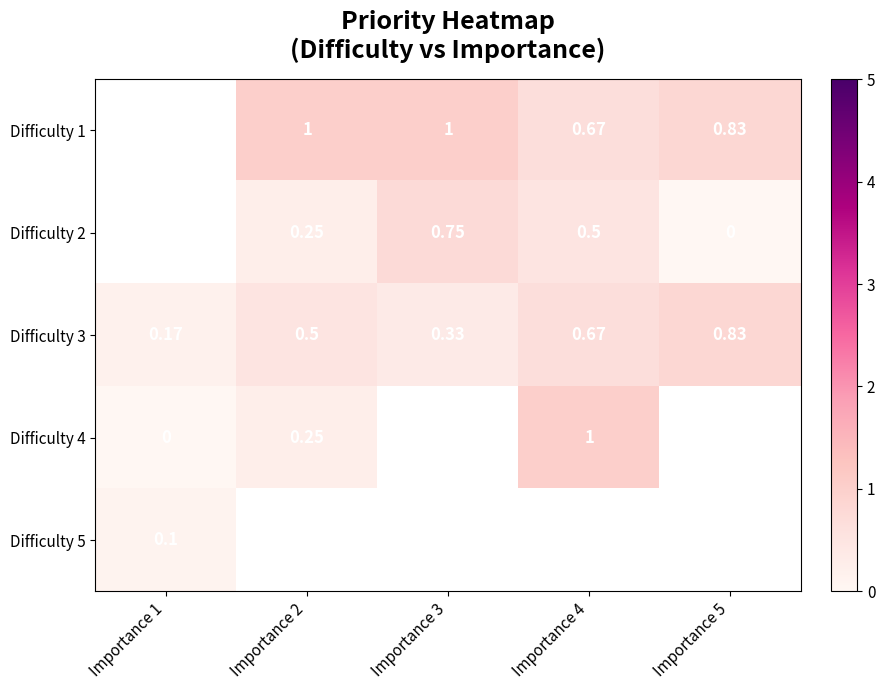

Is the value of Difficulty 5 at Importance 1 greater than the value of Difficulty 3 at Importance 3?

No